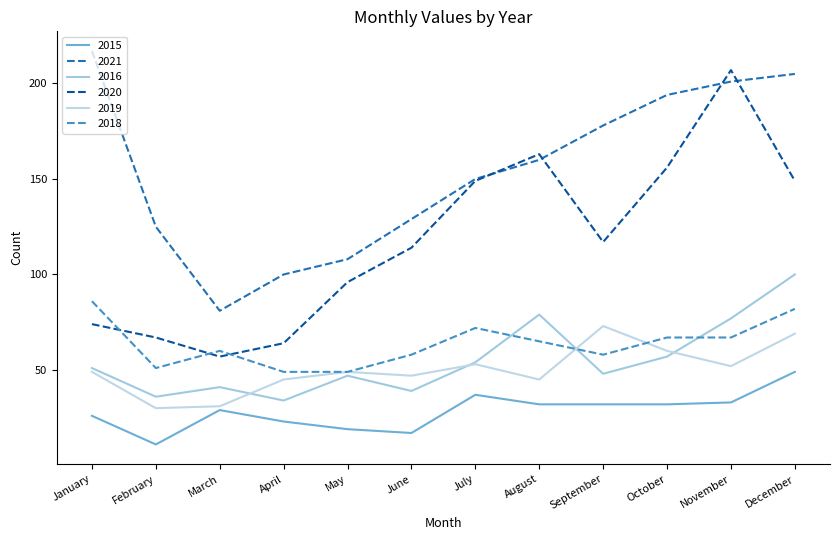

Is the value of 2019 at July greater than the value of 2016 at October?

No